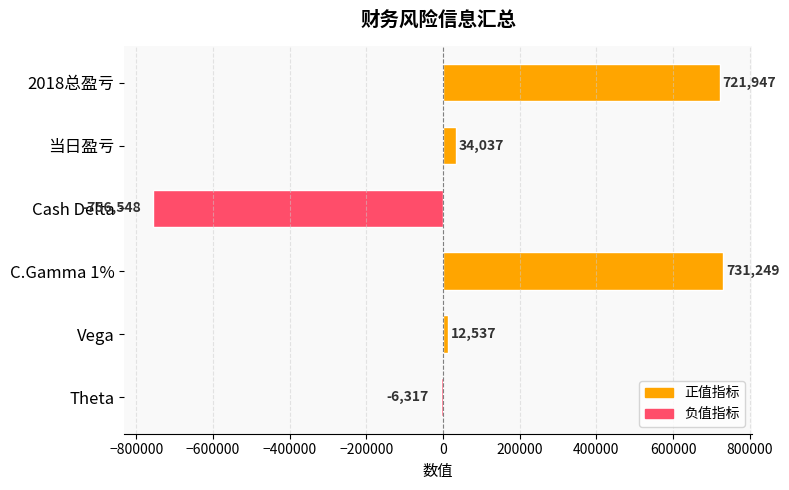

At which category does the chart reach its minimum across all series?

Cash Delta